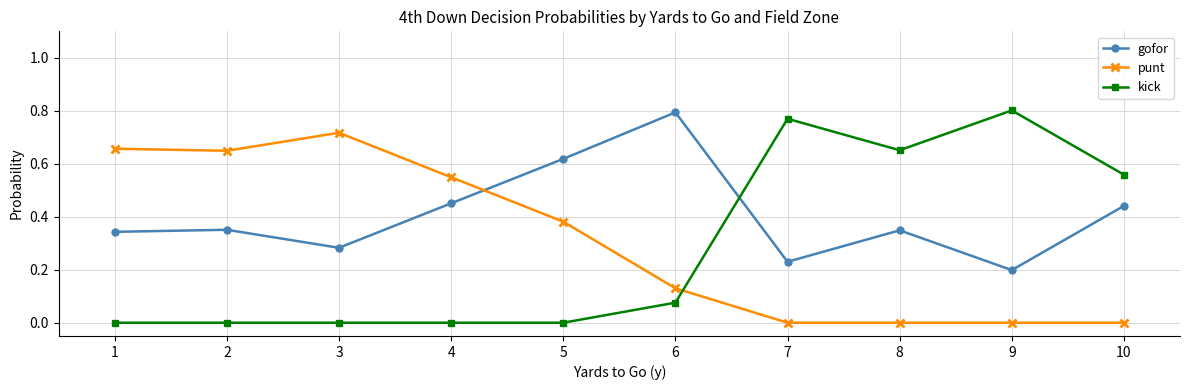

At how many categories does at least one series exceed 0?

10